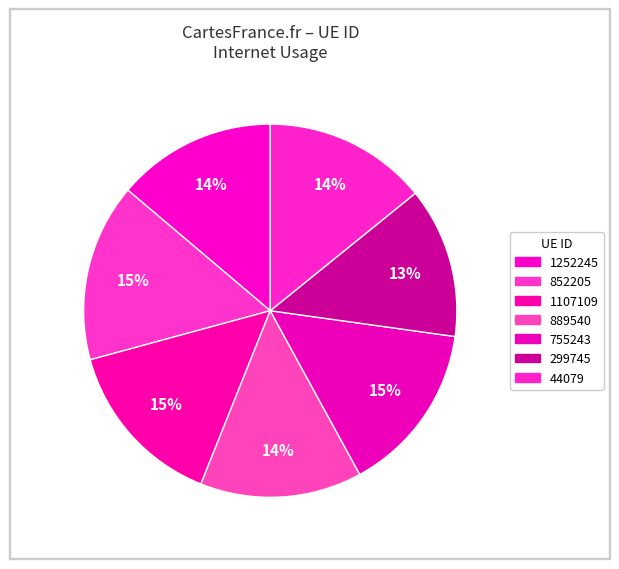

Which has a higher value, 755243 or 852205?

852205